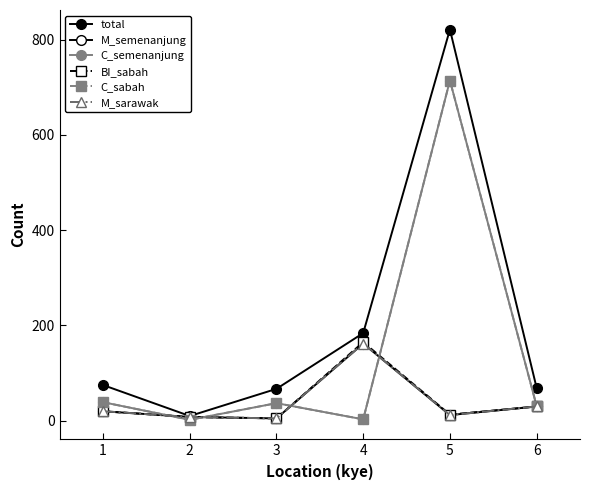

Between 2 and 4, which series saw the biggest shift?

total